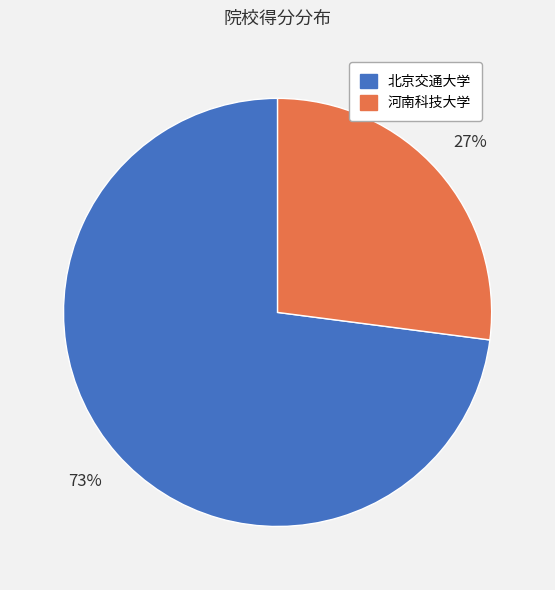

To the nearest percent, what percentage of the pie is 北京交通大学?

73%